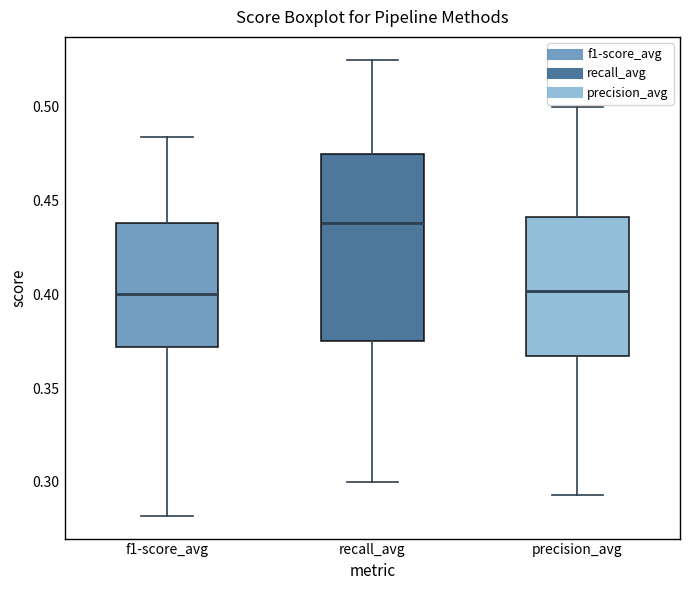

Where does the lower whisker of the box for recall_avg end on the y-axis? The values are not printed on the chart, so give them approximately, as read against the axis.

0.300